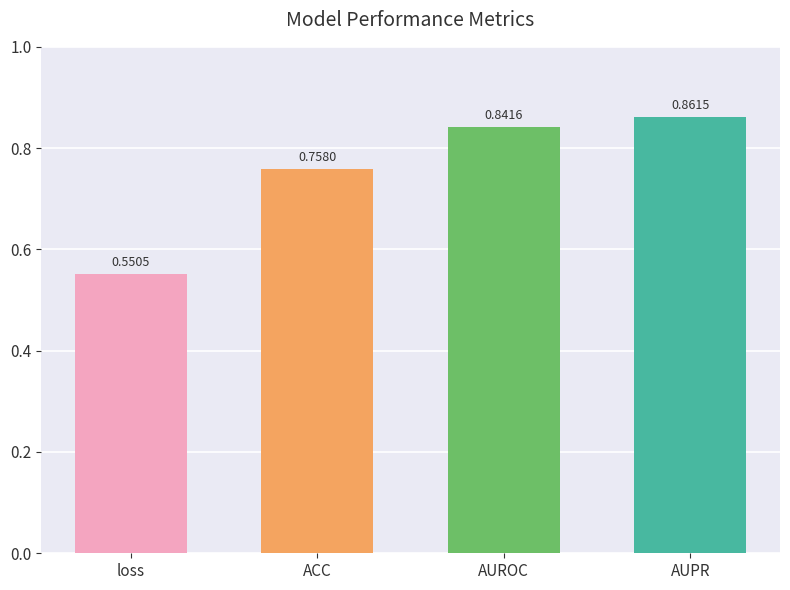

What is the difference between the values at AUPR and loss?

0.3